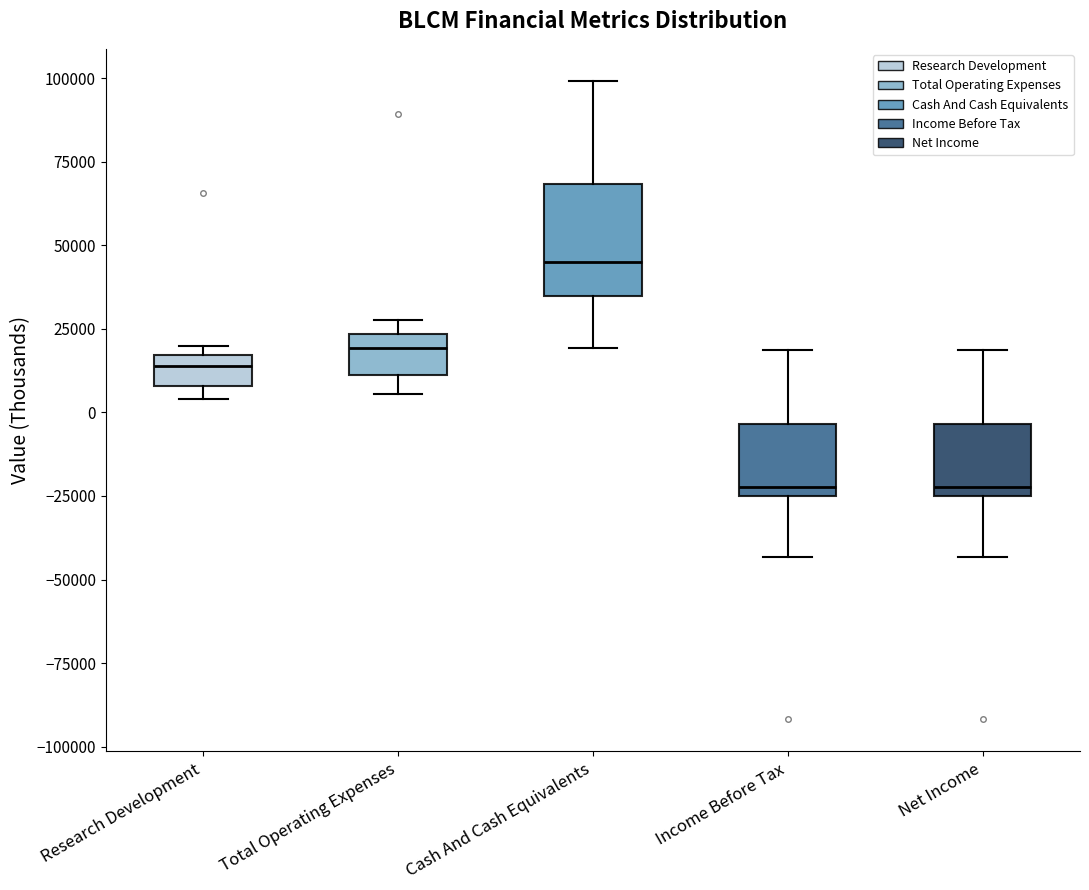

Which box has the highest median line?

Cash And Cash Equivalents